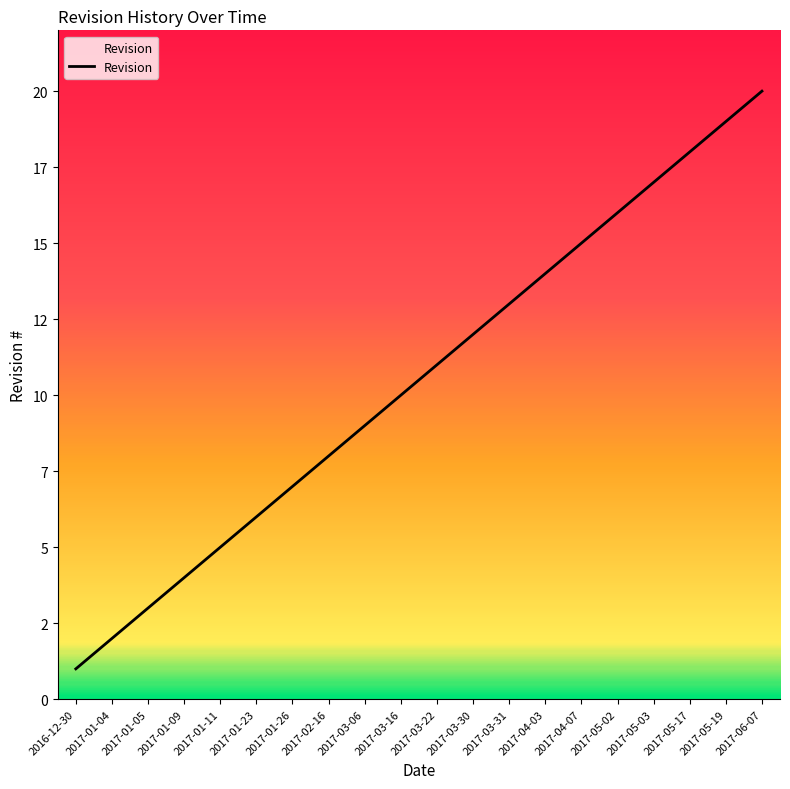

What is the sum of all values?

210